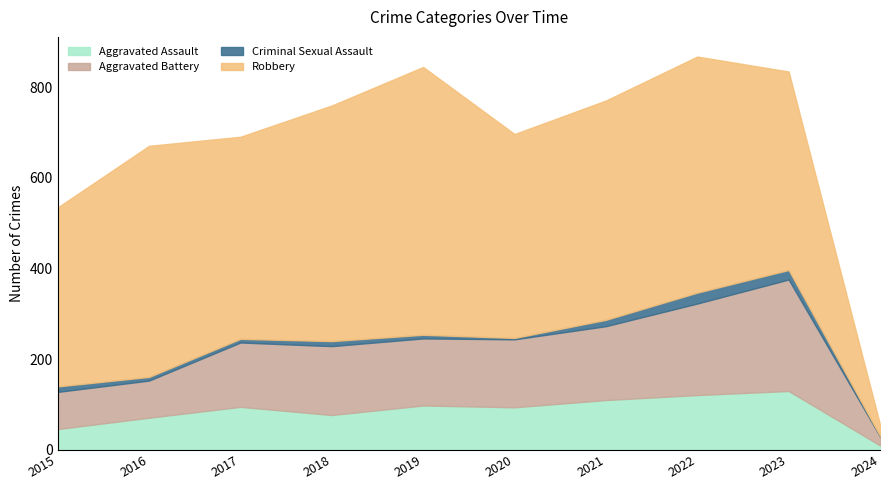

Does the chart display data point markers on the line(s)?

No